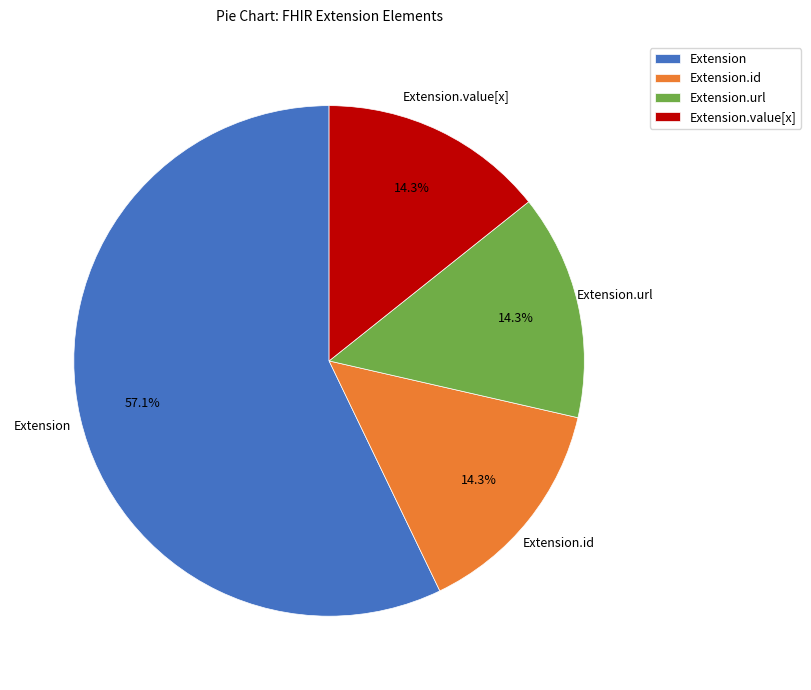

How much of the chart is everything except Extension.value[x]?

85.7%